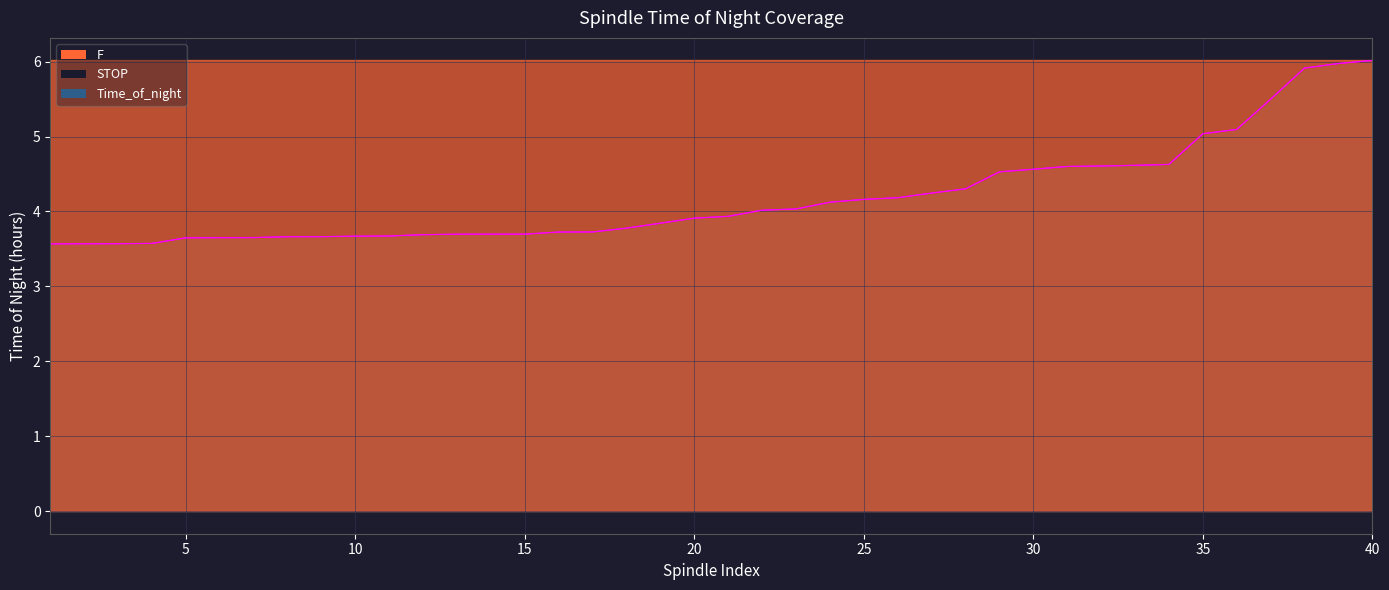

The value of STOP at 15 is 2.3. True or false?

False